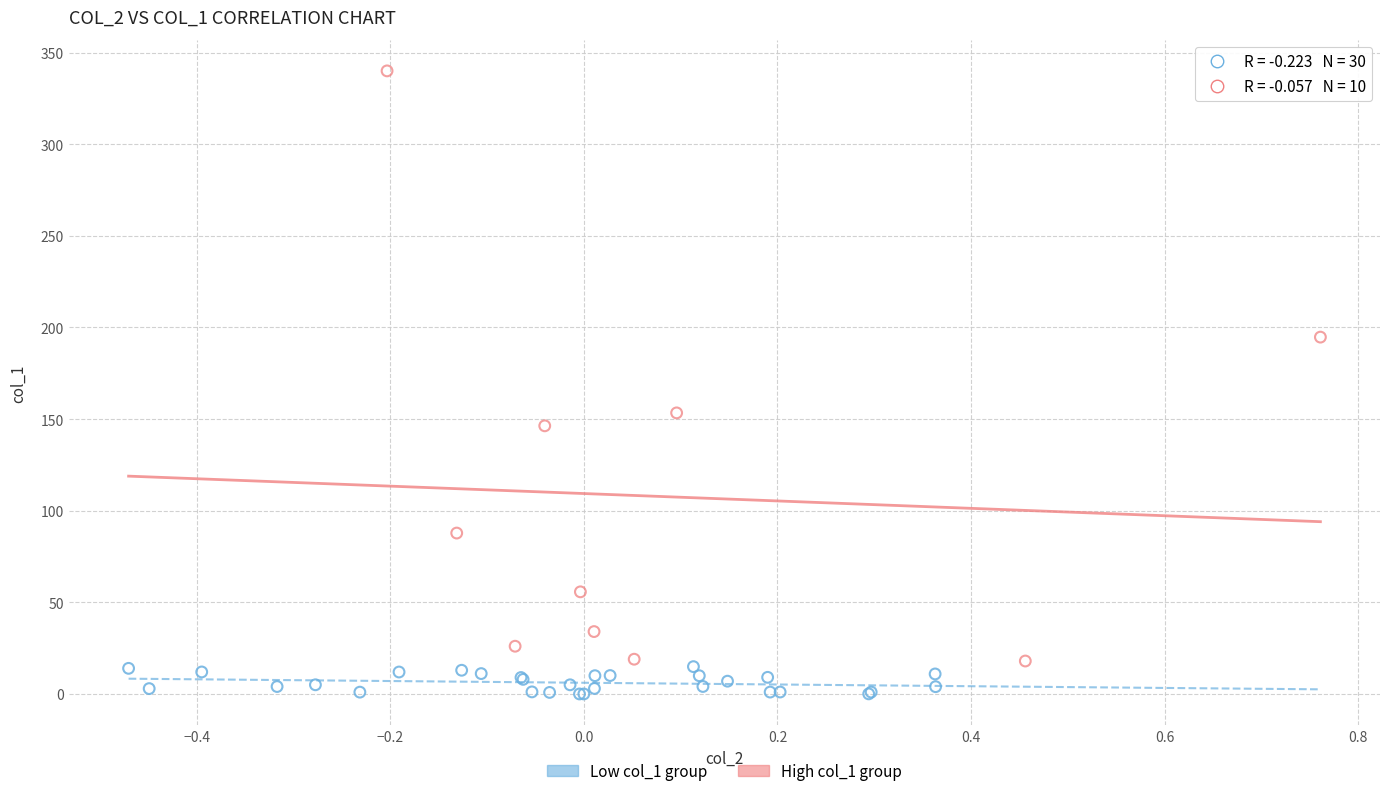

Which series reaches the minimum Y coordinate?

Low col_1 group